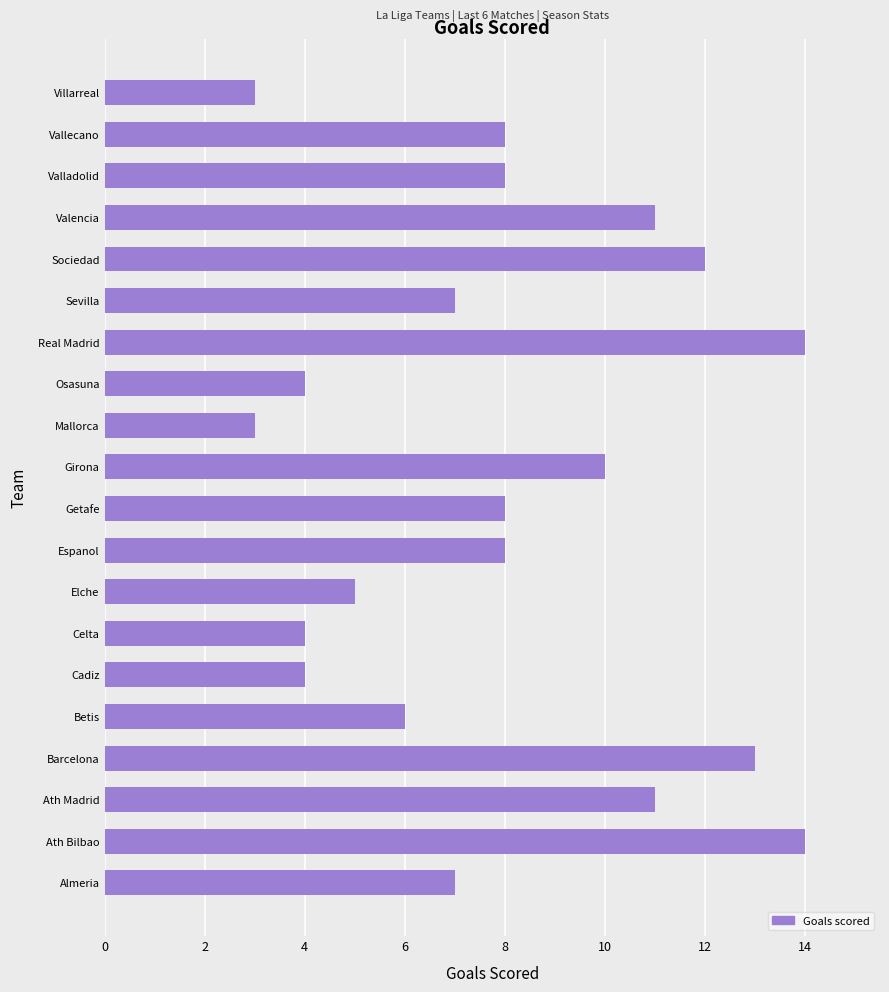

Reading bottom to top, extract all data points from this chart.

7	14	11	13	6	4	4	5	8	8	10	3	4	14	7	12	11	8	8	3